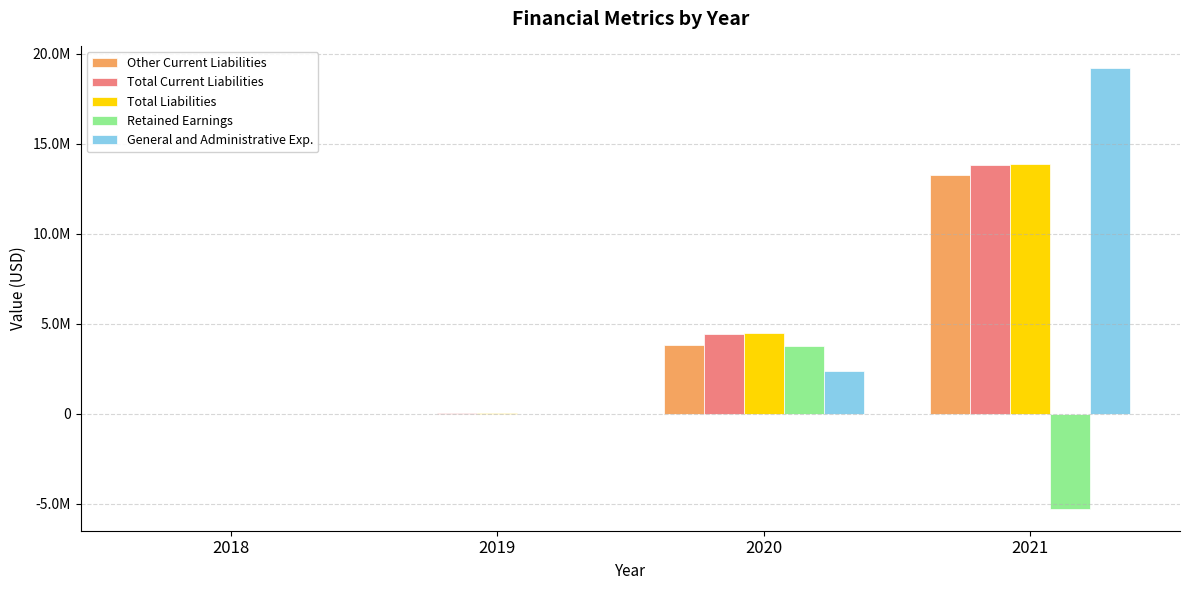

Which series has the largest total across all categories?

General and Administrative Exp.